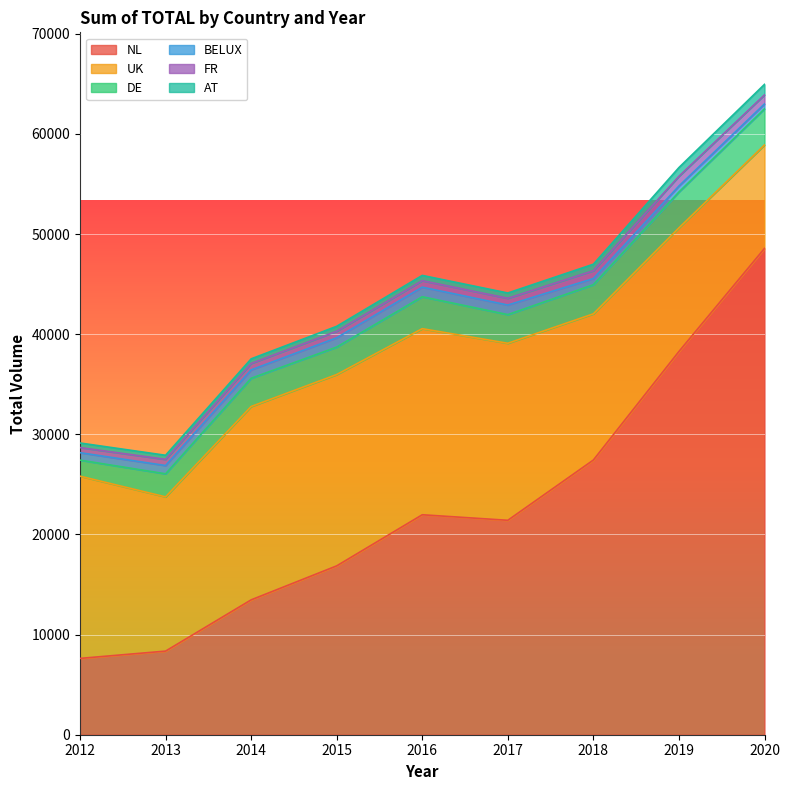

Does the chart display data point markers on the line(s)?

No